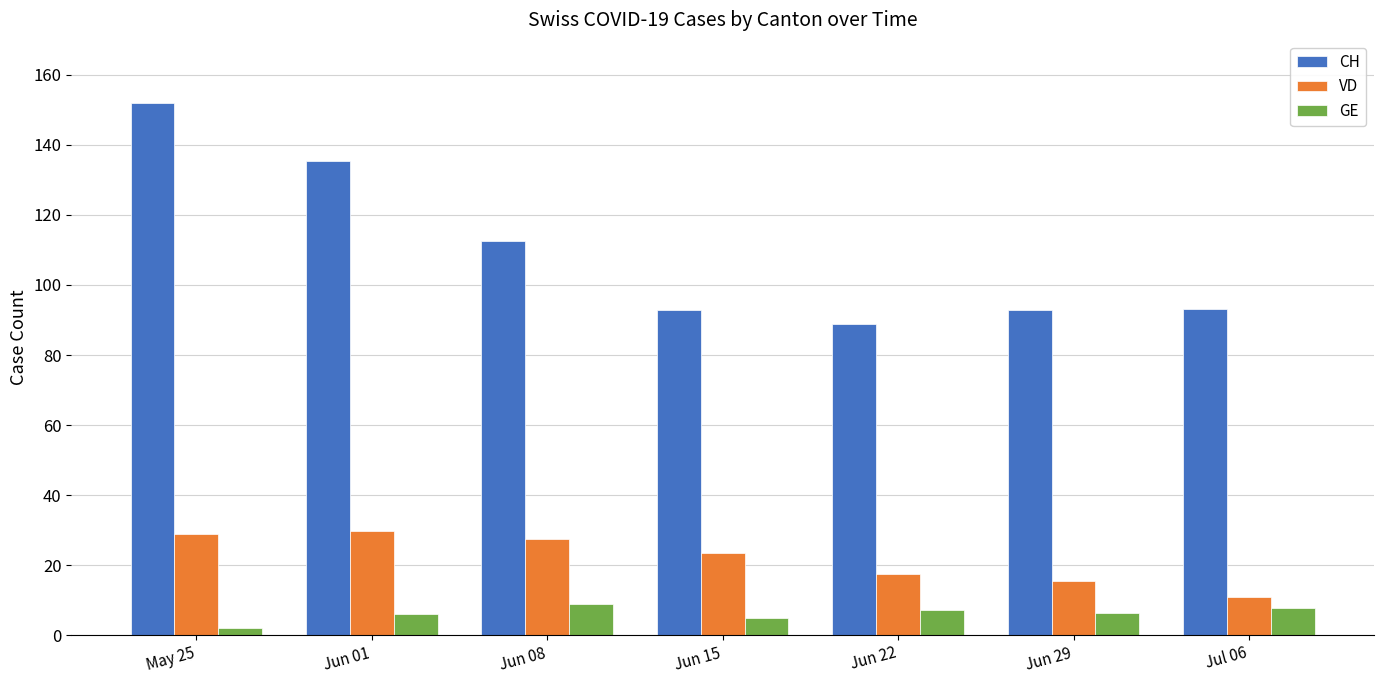

Is it true that CH equals 93.0 at Jul 06?

True